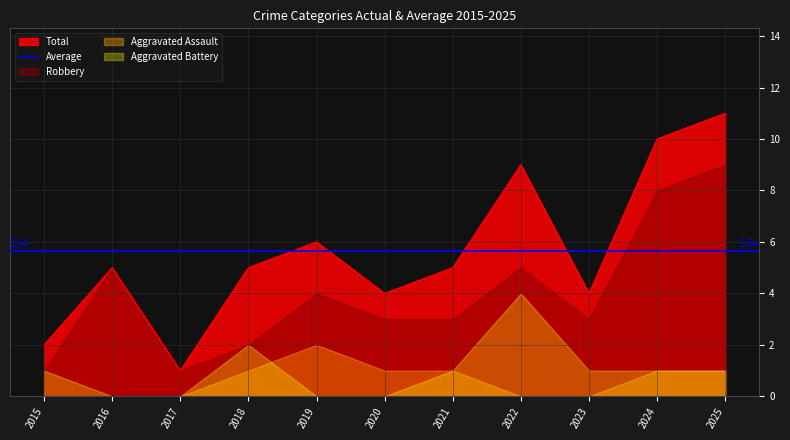

Which label corresponds to the largest value in the chart?

2025